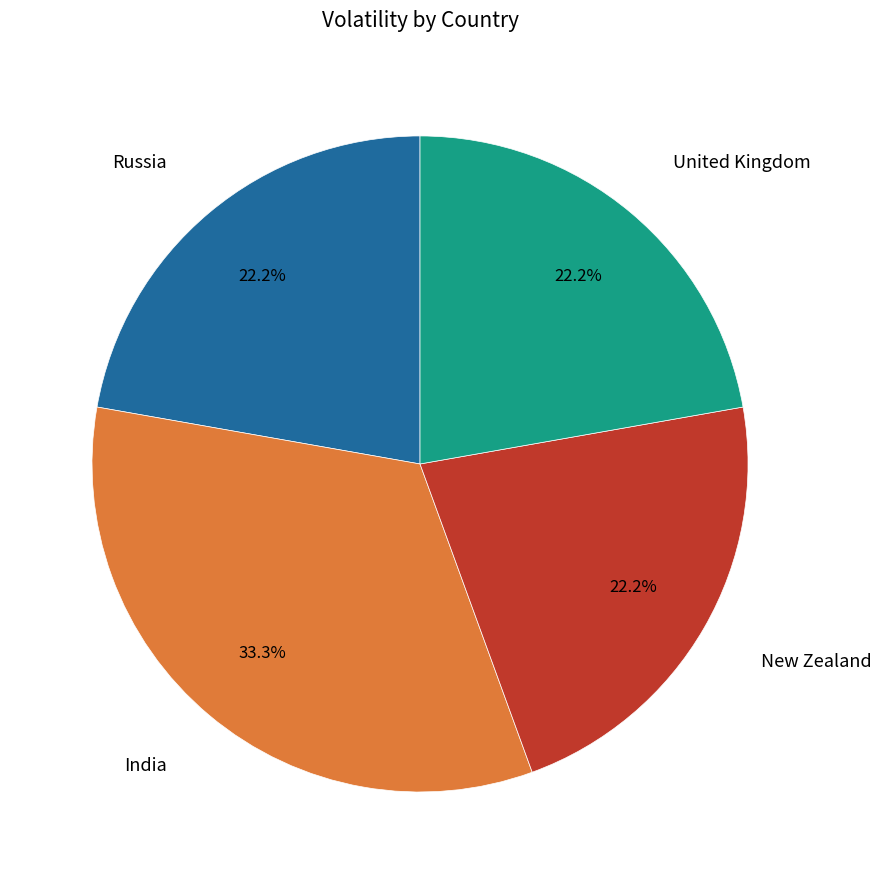

To the nearest percent, what is the difference between the largest and smallest slice percentages?

11%